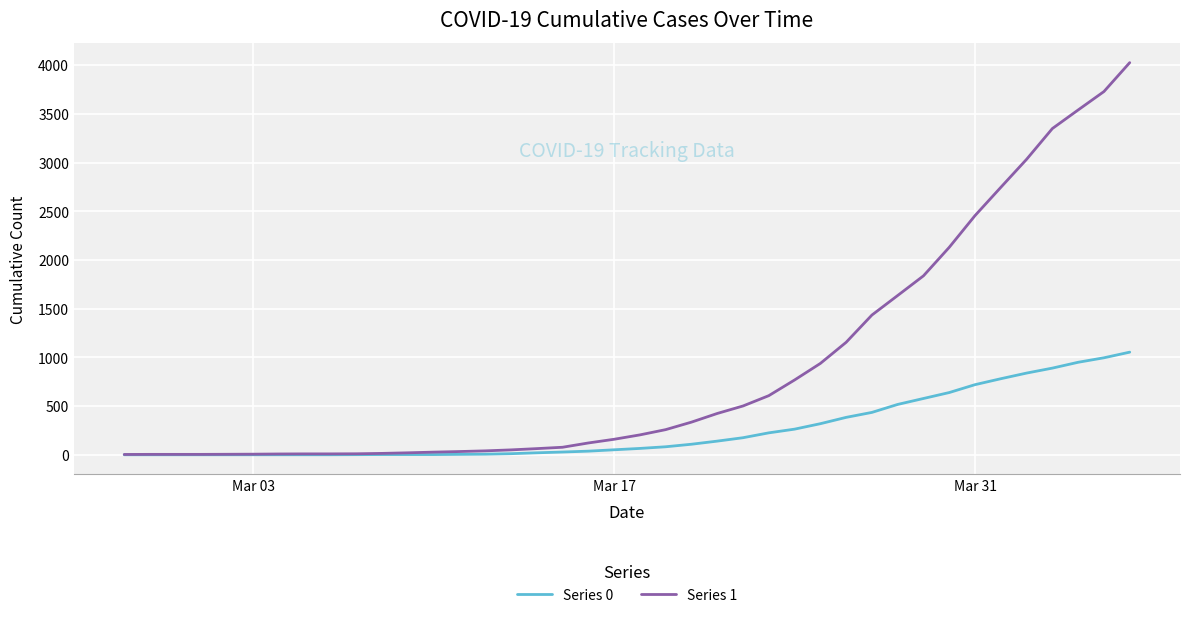

Which series has the widest spread of values?

Series 1